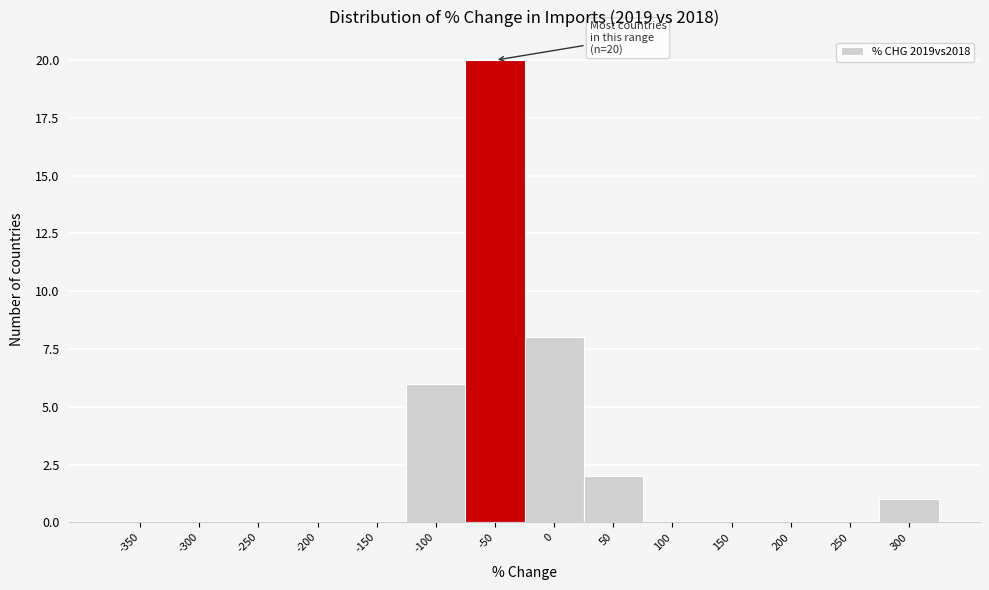

Reading left to right, extract all data points from this chart.

-350=0	-300=0	-250=0	-200=0	-150=0	-100=6	-50=20	0=8	50=2	100=0	150=0	200=0	250=0	300=1